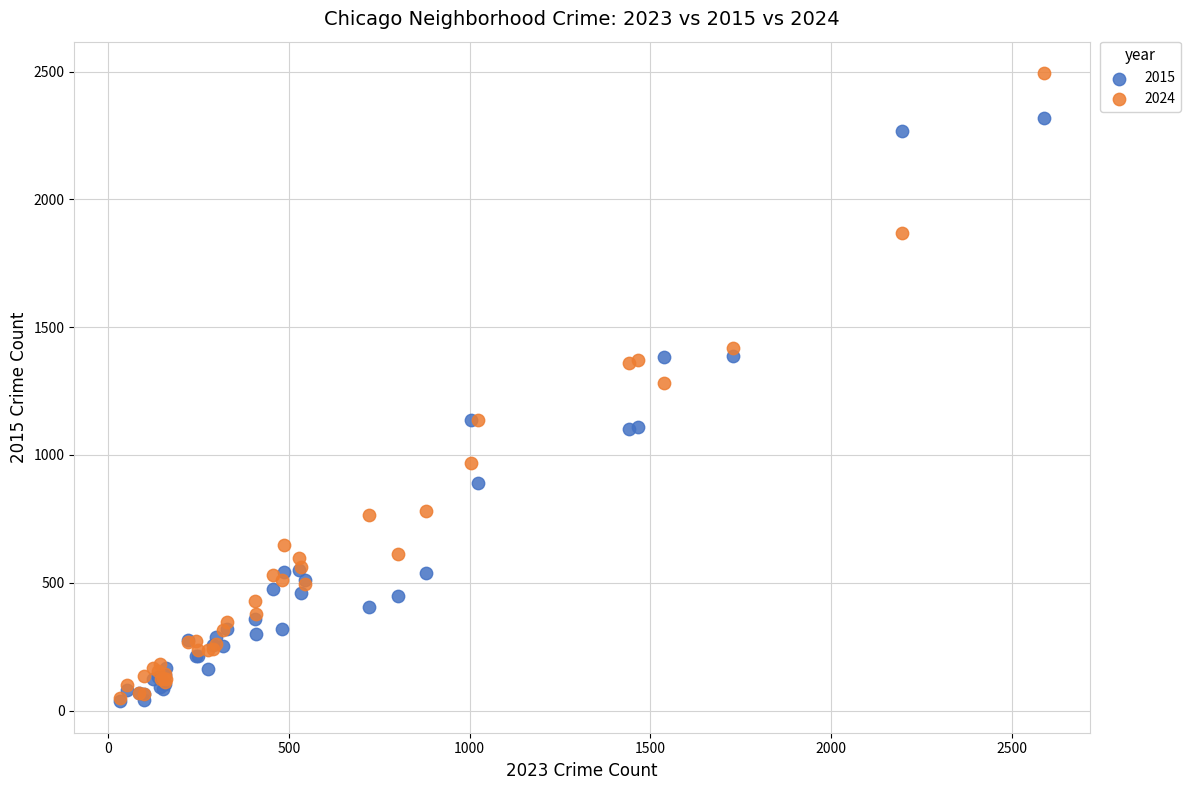

Which series has the widest spread of Y values?

2024